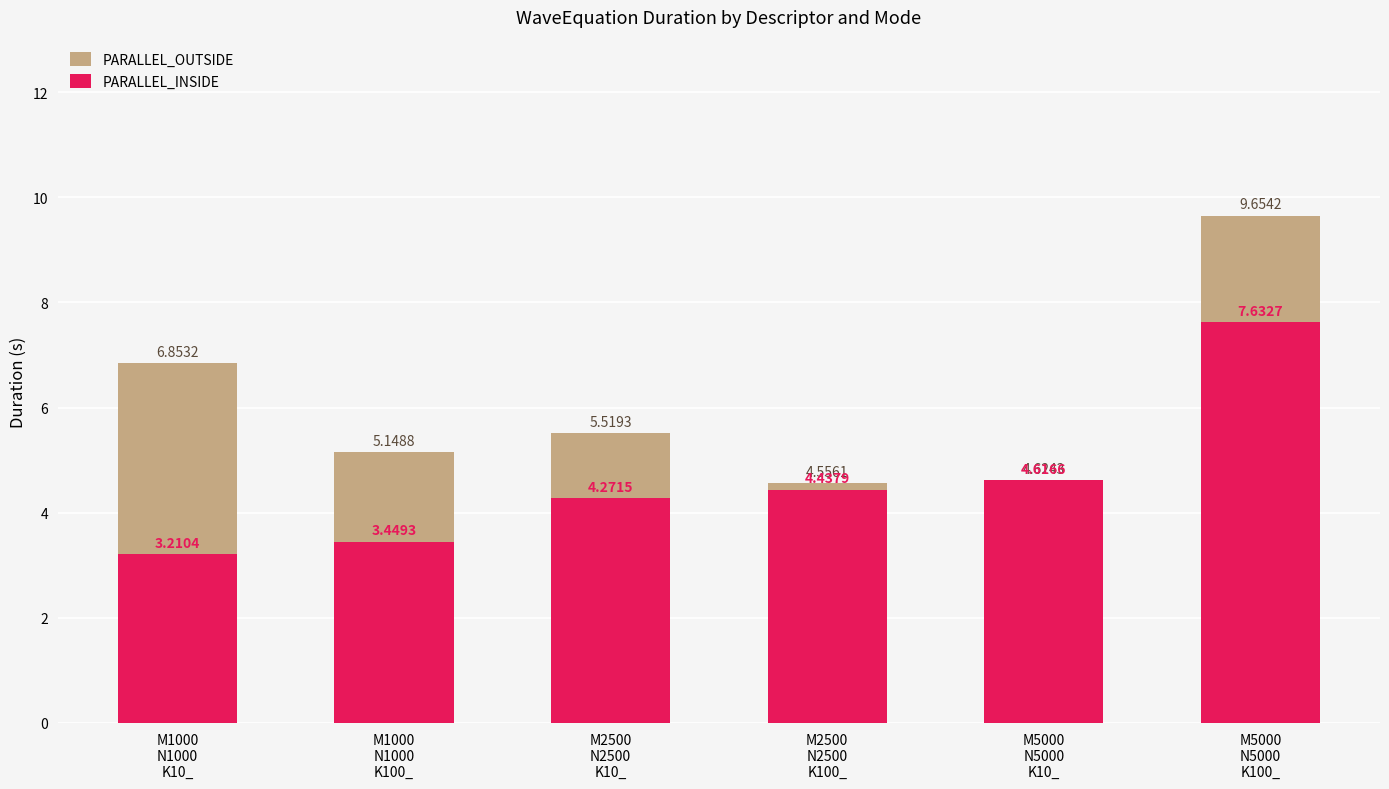

Reading left to right, what are all the values shown in this chart?

PARALLEL_OUTSIDE: 6.9	5.1	5.5	4.6	4.6	9.7
PARALLEL_INSIDE: 3.2	3.4	4.3	4.4	4.6	7.6